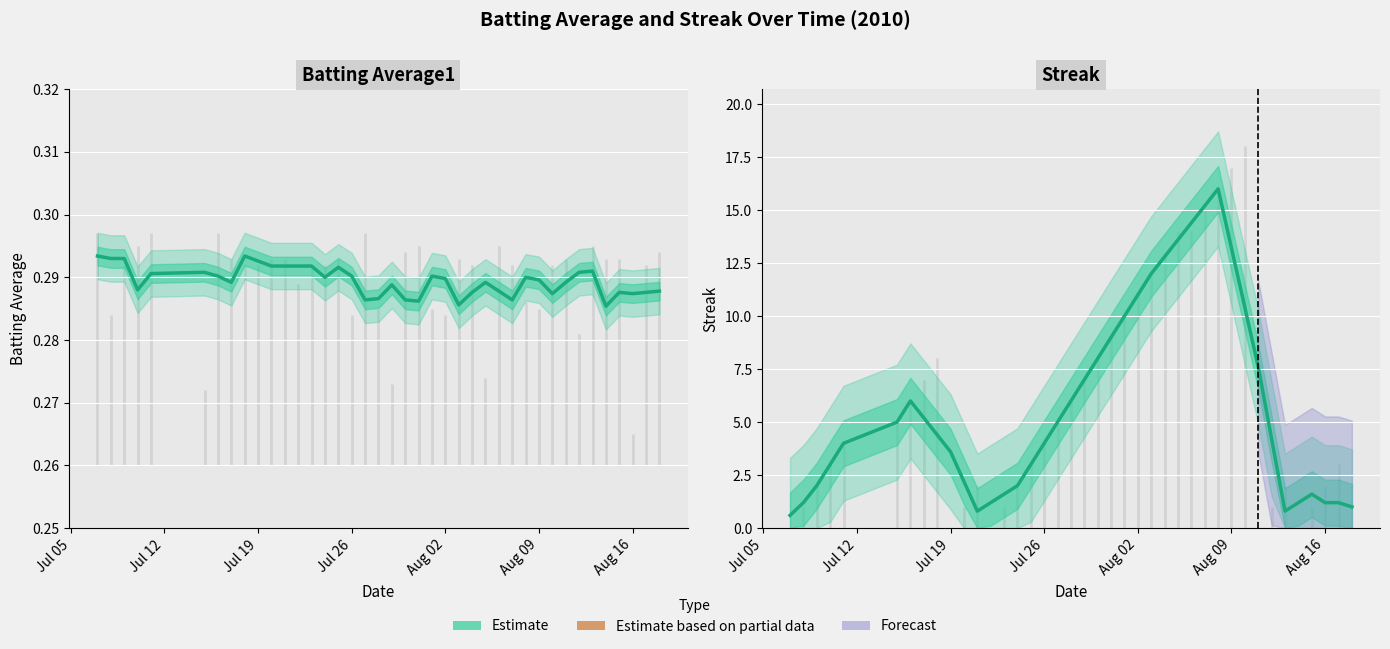

What is the average value?

5.8